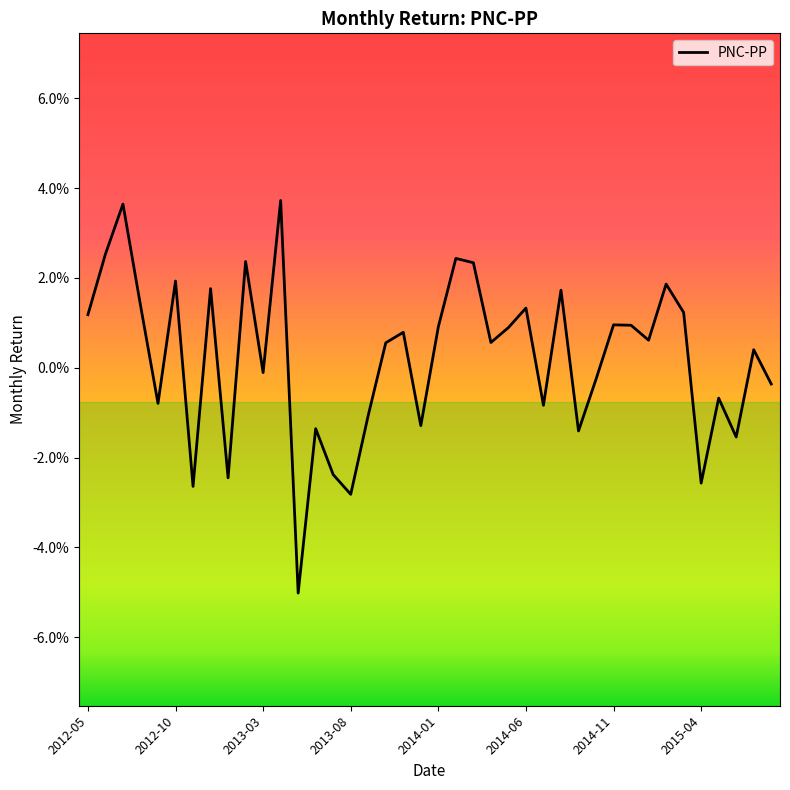

Is this an area chart (filled region under the line)?

No